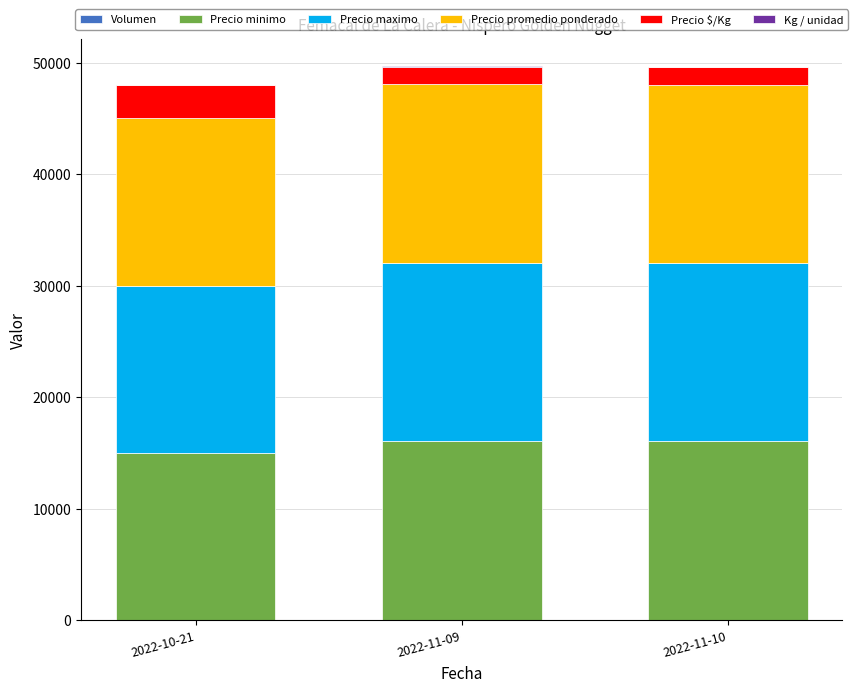

Count the number of data series in this chart.

6